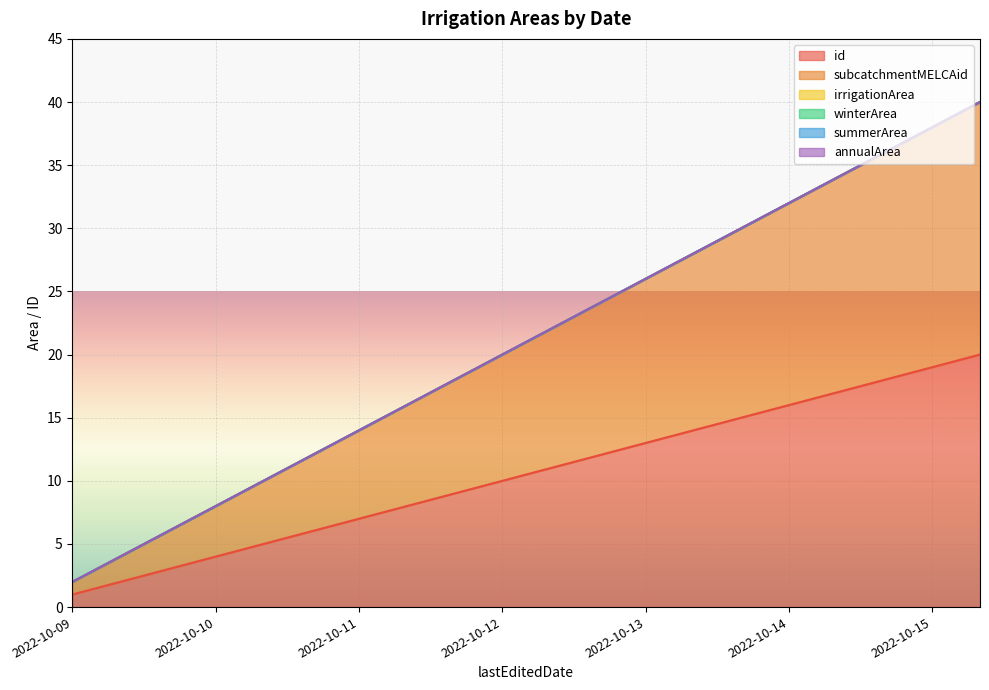

The subcatchmentMELCAid series shows 23 at 2022-10-13. True or false?

False